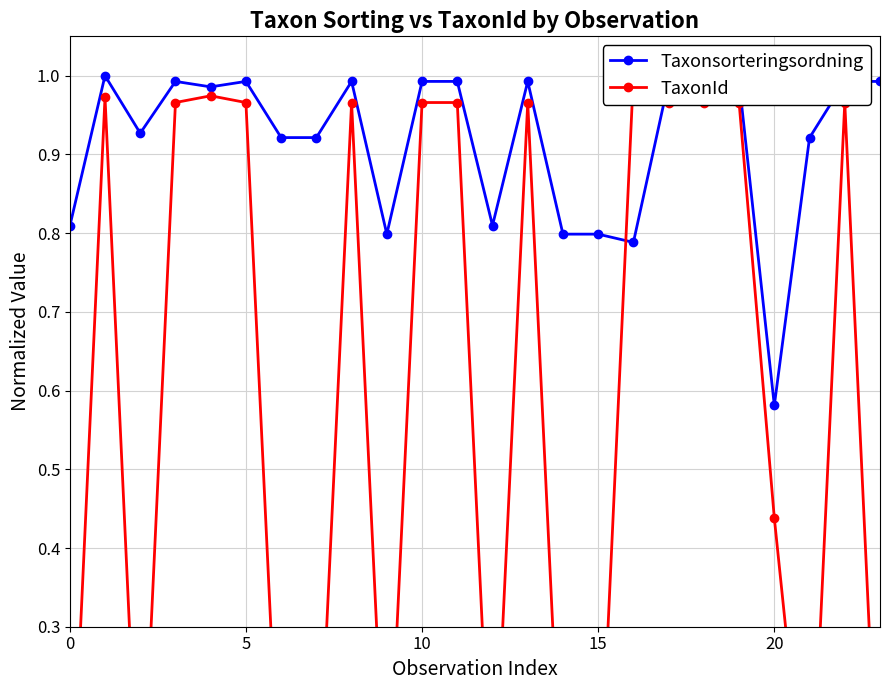

True or false: Taxonsorteringsordning has more than 1 points higher than both neighbors.

True